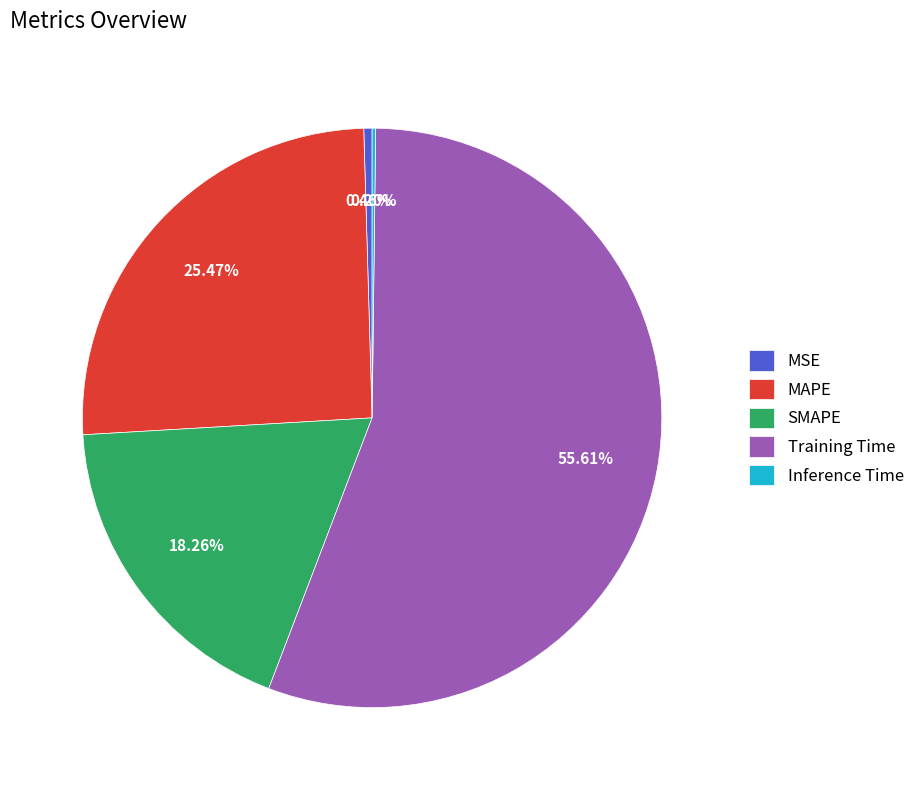

To the nearest percent, what portion does SMAPE represent?

18%